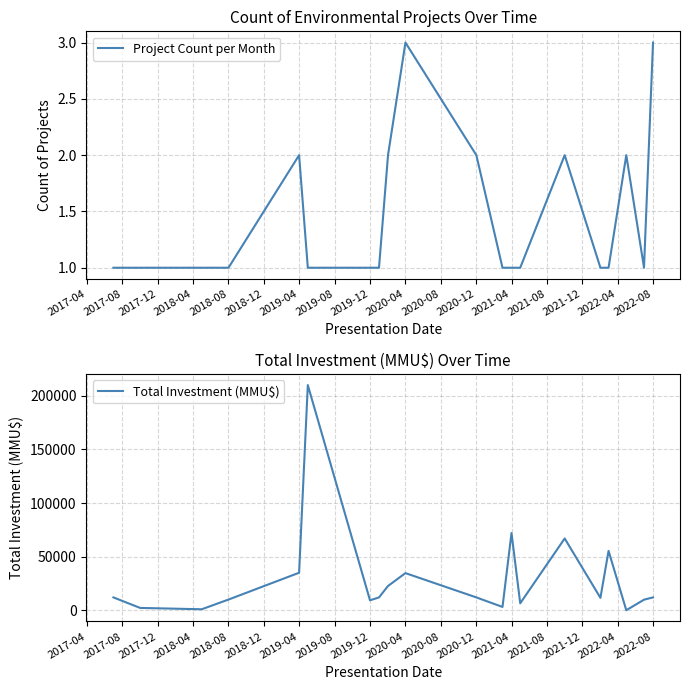

List the series in order of their overall mean, lowest first.

Project Count per Month, Total Investment (MMU$)